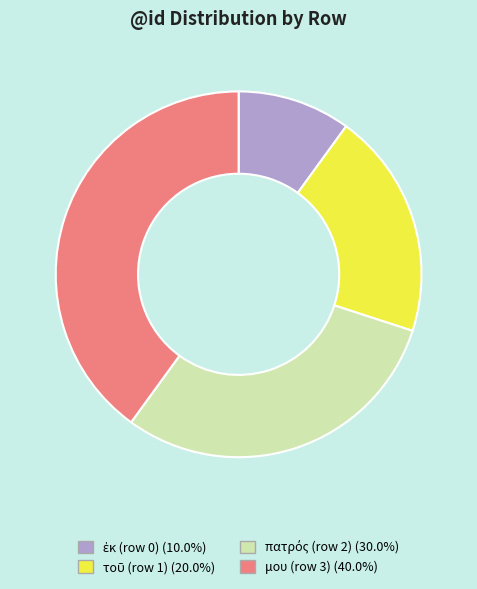

Count the number of slices in the pie.

4